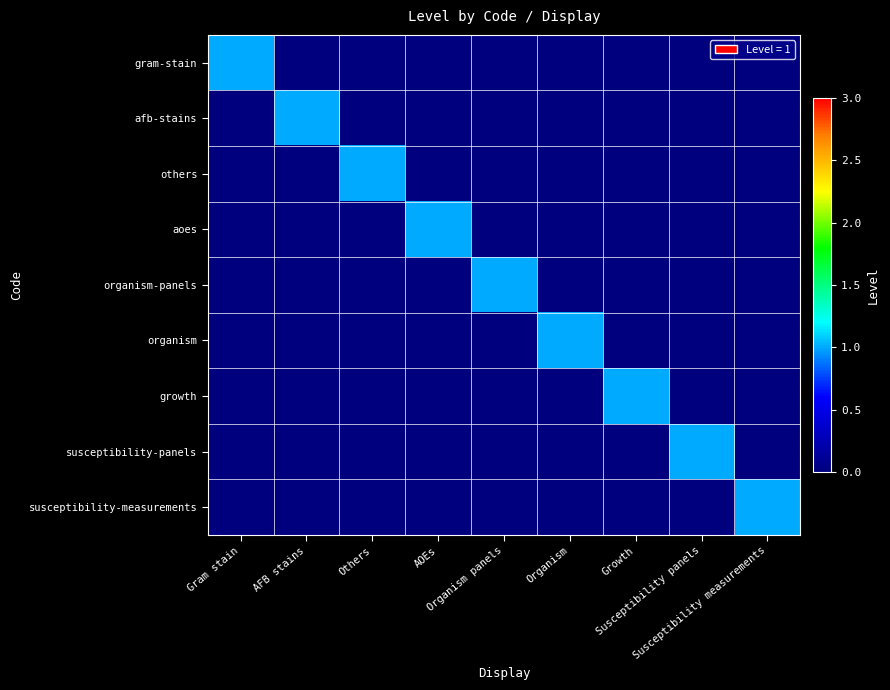

At Gram stain, list the series in order from smallest to largest.

afb-stains, others, aoes, organism-panels, organism, growth, susceptibility-panels, susceptibility-measurements, gram-stain